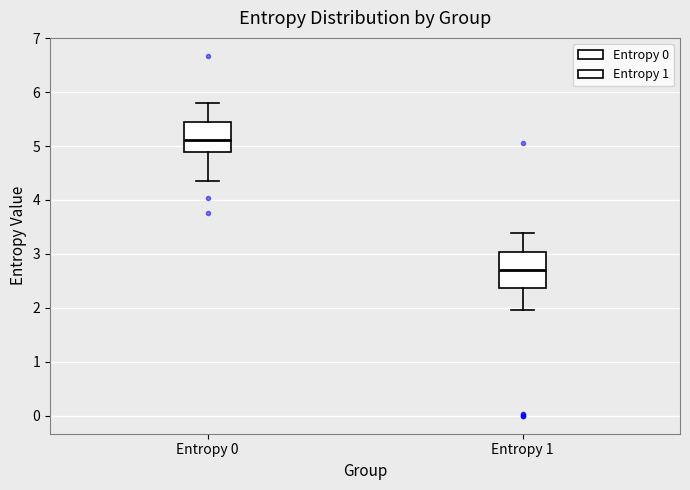

Reading left to right, transcribe this box plot: for each box, give where its median line is, the range the box spans, and where its two whiskers end, as read against the y-axis. The values are not printed on the chart, so give them approximately, as read against the axis.

Entropy 0: median 5.1, box 4.9 to 5.4, whiskers 4.4 to 5.8
Entropy 1: median 2.7, box 2.4 to 3.0, whiskers 2.0 to 3.4